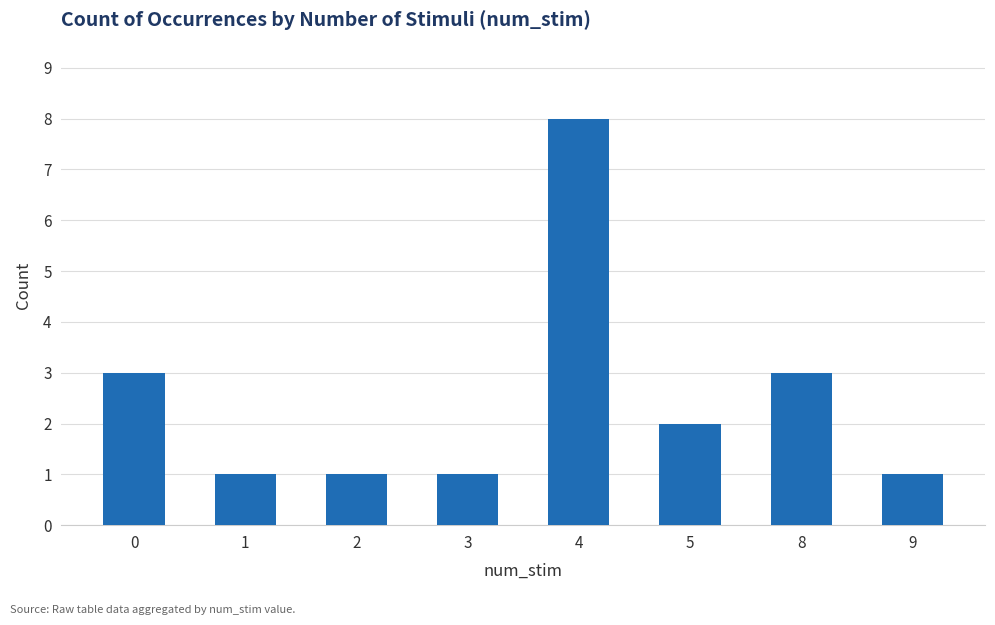

Approximately how many times larger is the value at 3 compared to 5?

0.5